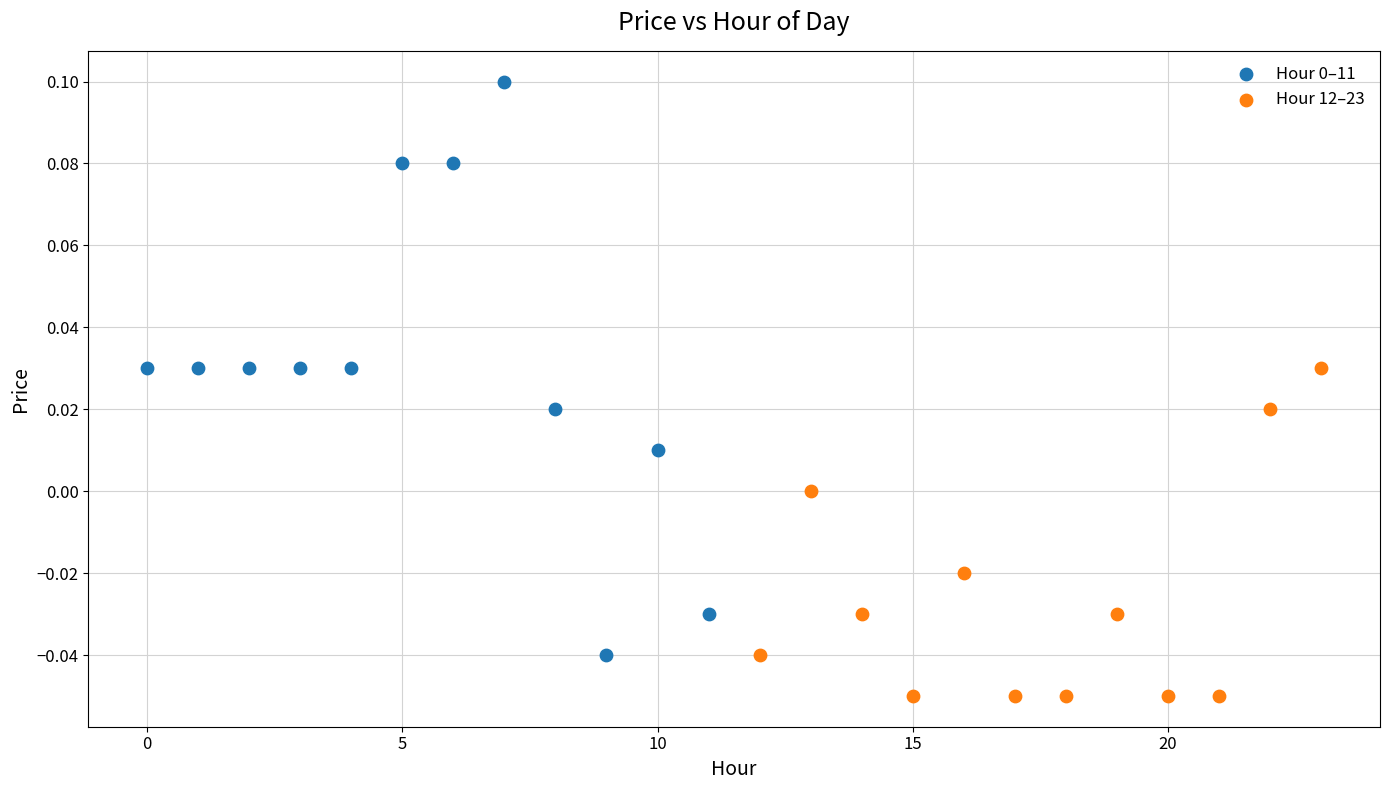

Which series reaches the minimum Y coordinate?

Hour 12–23